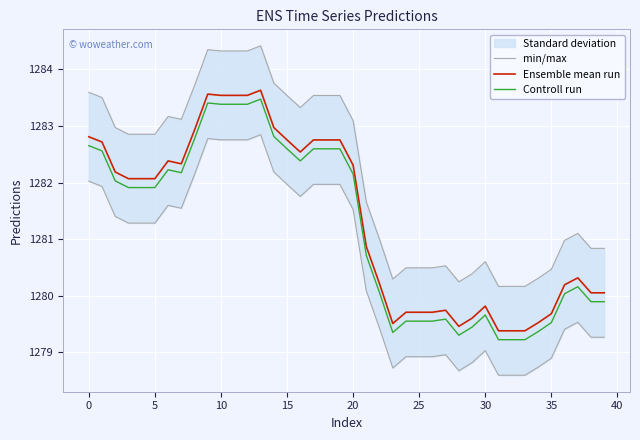

How many values in the Ensemble mean run series are below 1282?

19